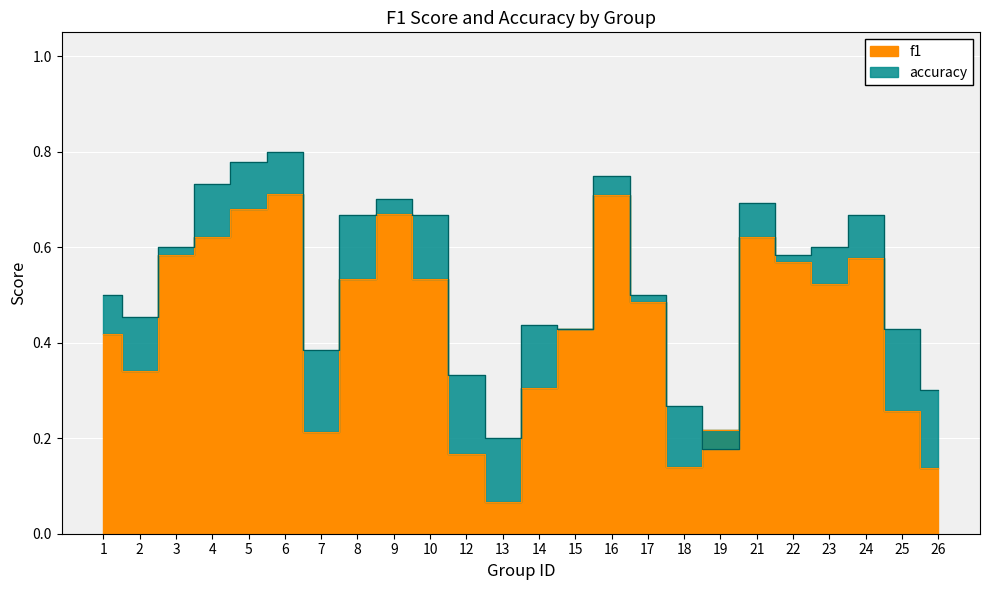

What is the average value of the accuracy series?

0.5